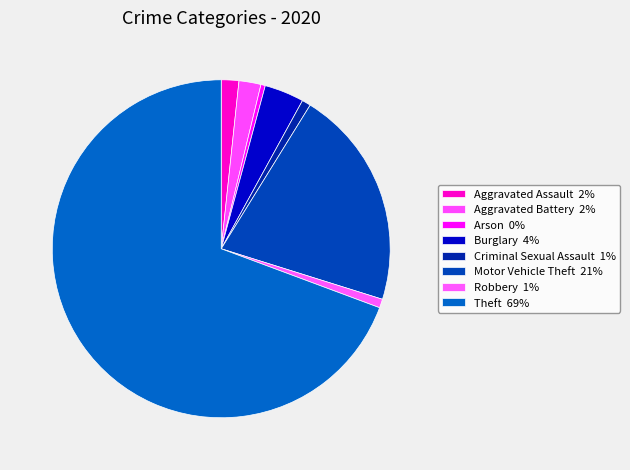

Count the number of slices in the pie.

8